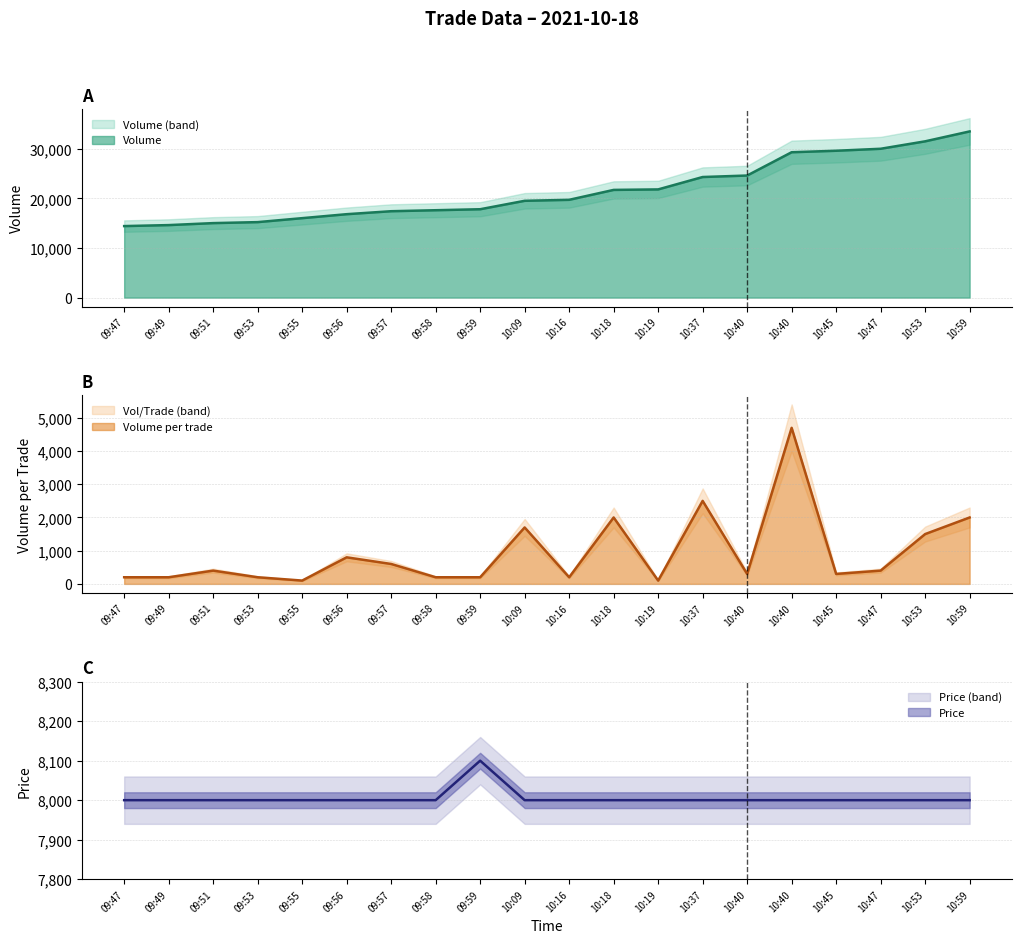

What is the label of the 11th point from the right?

10:09